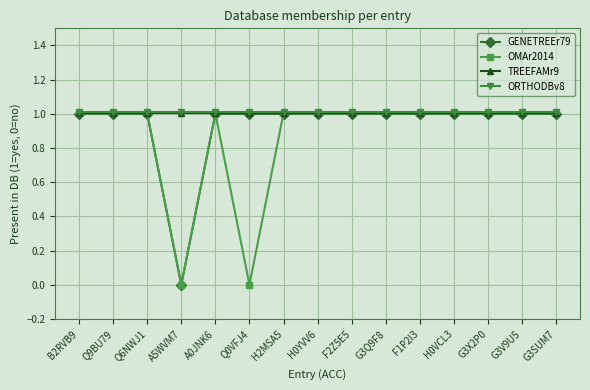

What is the value of the OMAr2014 point at the 3rd from the left?

1.0